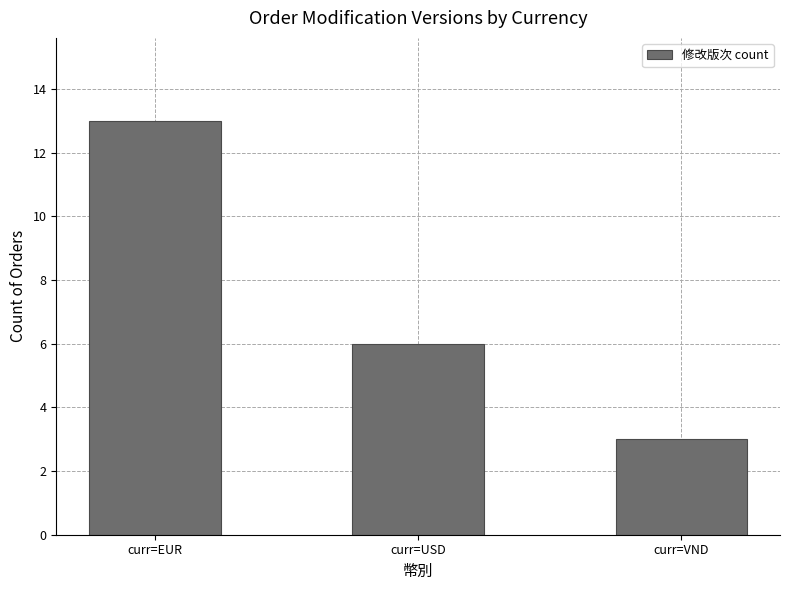

List the labels in order of value, largest first.

curr=EUR, curr=USD, curr=VND